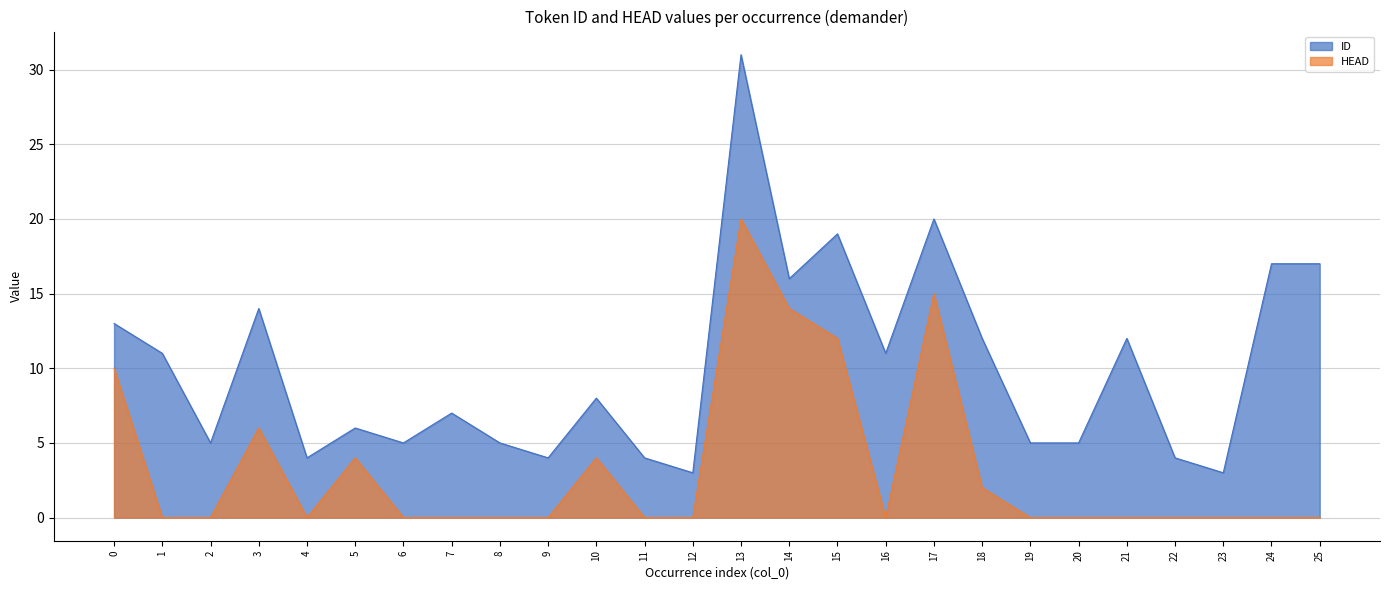

At which label does HEAD reach its peak?

13